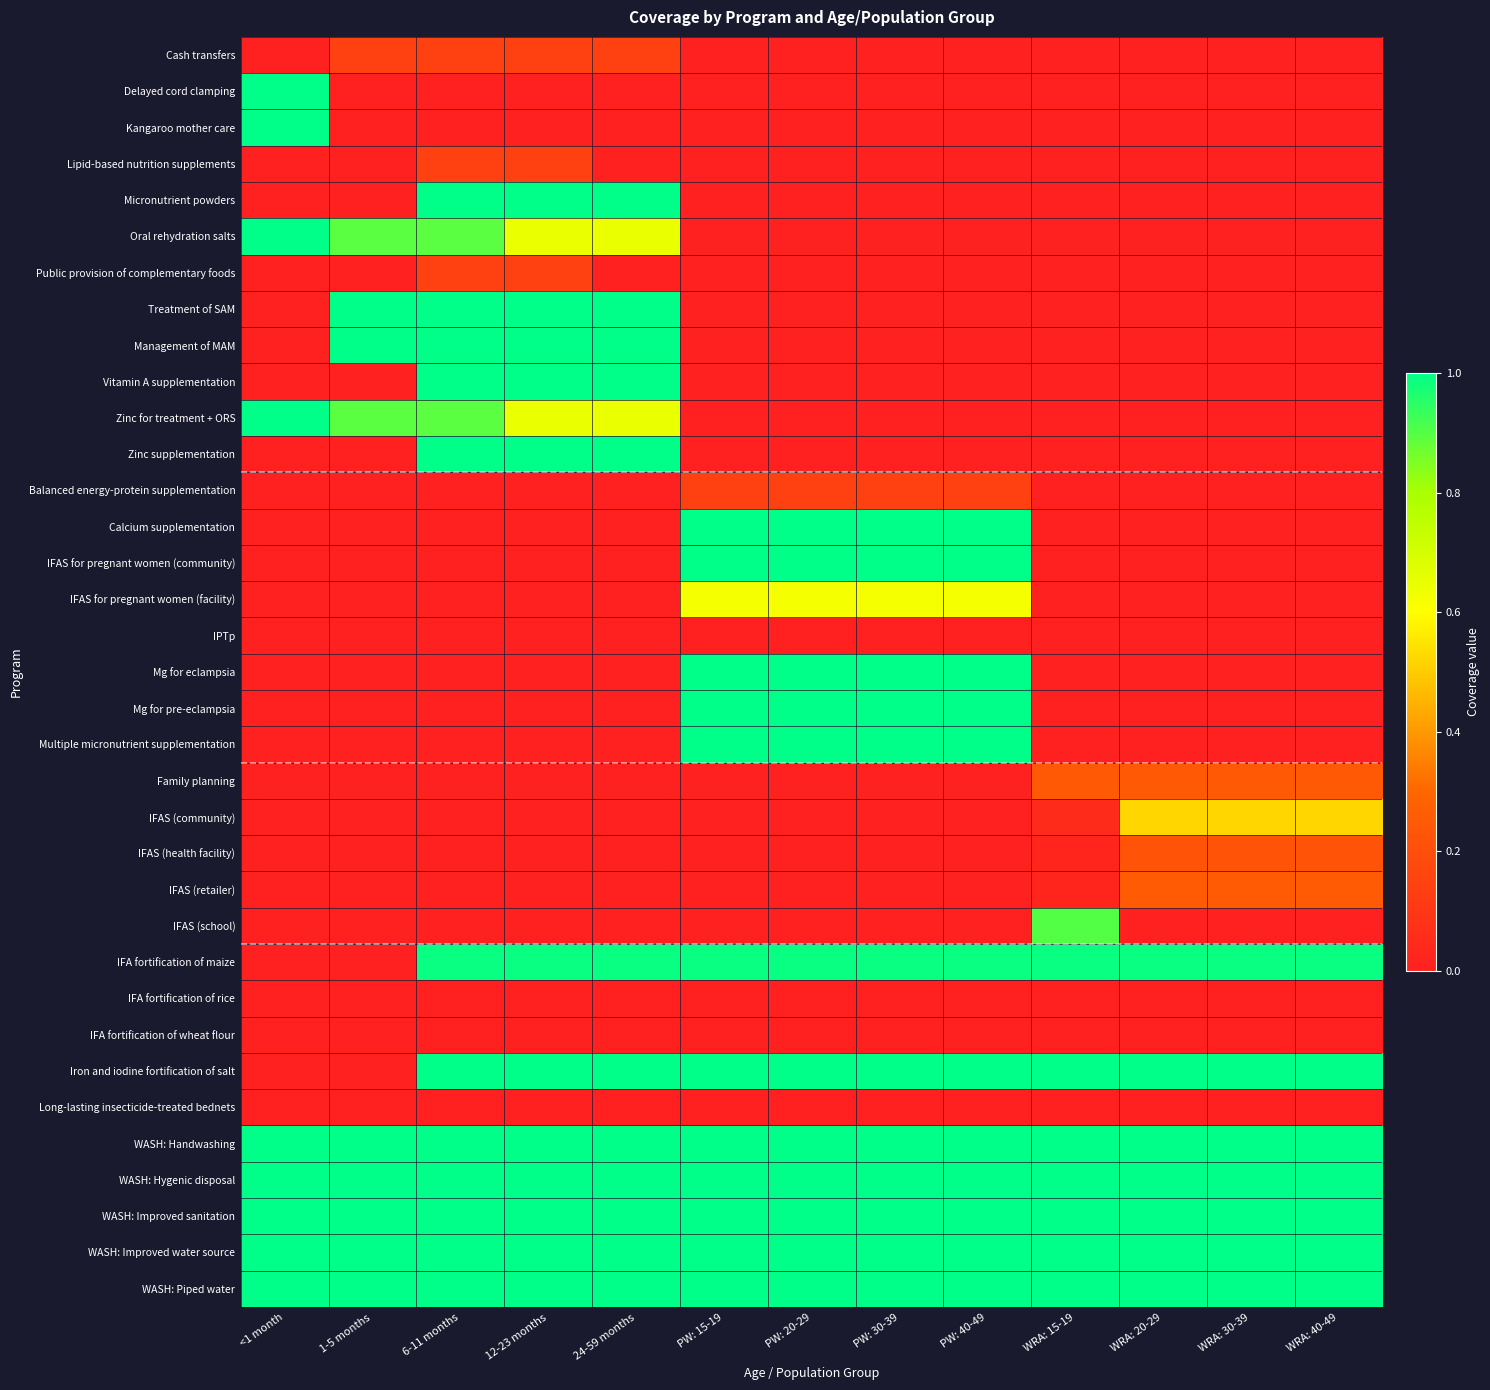

List the series in order of their peak value, lowest first.

IPTp, IFA fortification of rice, IFA fortification of wheat flour, Long-lasting insecticide-treated bednets, Cash transfers, Lipid-based nutrition supplements, Public provision of complementary foods, Balanced energy-protein supplementation, IFAS (health facility), Family planning, IFAS (retailer), IFAS (community), IFAS for pregnant women (facility), IFAS (school), IFA fortification of maize, Delayed cord clamping, Kangaroo mother care, Micronutrient powders, Oral rehydration salts, Treatment of SAM, Management of MAM, Vitamin A supplementation, Zinc for treatment + ORS, Zinc supplementation, Calcium supplementation, IFAS for pregnant women (community), Mg for eclampsia, Mg for pre-eclampsia, Multiple micronutrient supplementation, Iron and iodine fortification of salt, WASH: Handwashing, WASH: Hygenic disposal, WASH: Improved sanitation, WASH: Improved water source, WASH: Piped water